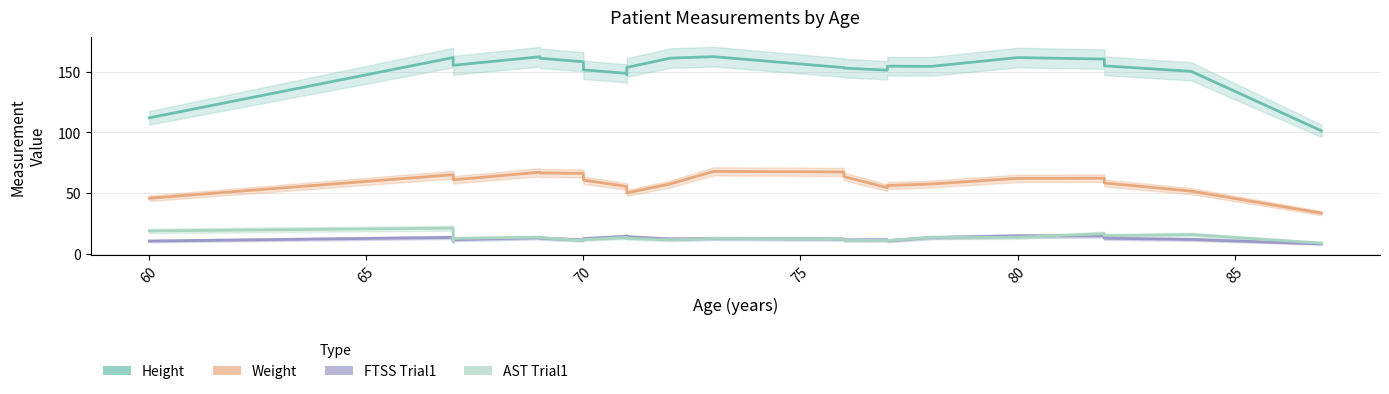

At 60, list the series in order from smallest to largest.

FTSS Trial1, AST Trial1, Weight, Height